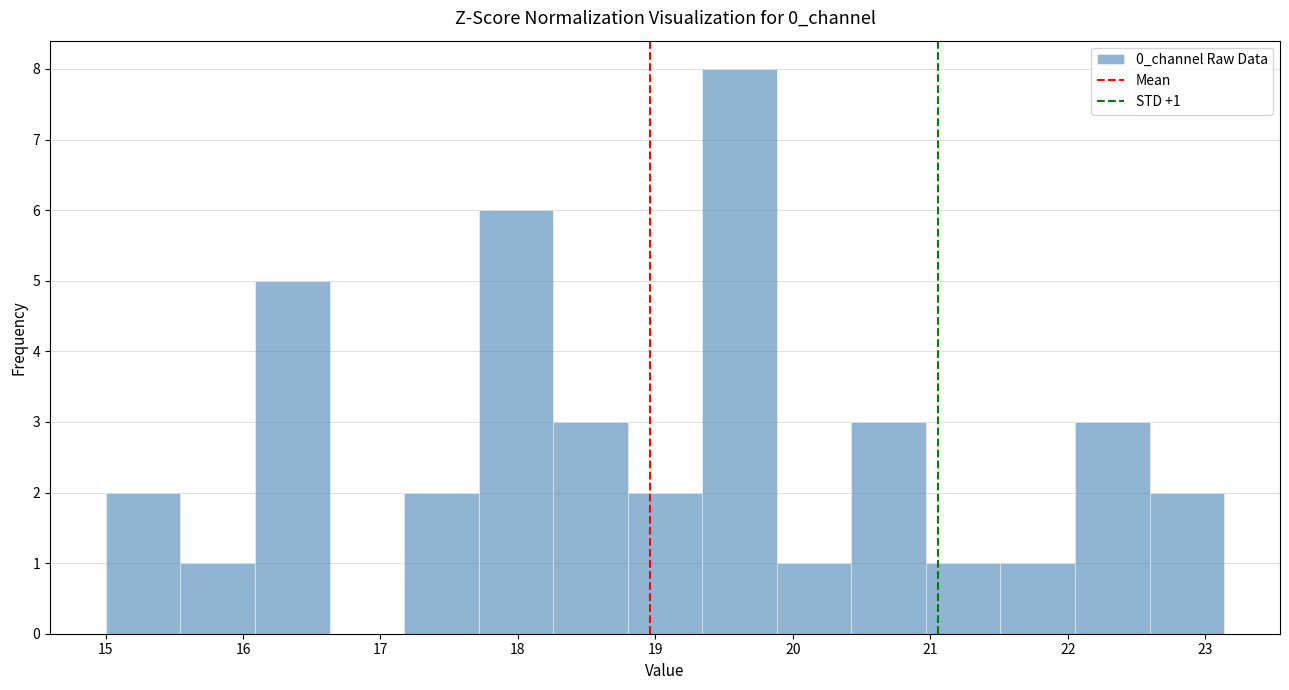

Over which range of the x-axis is the bar tallest?

19.3 to 19.9